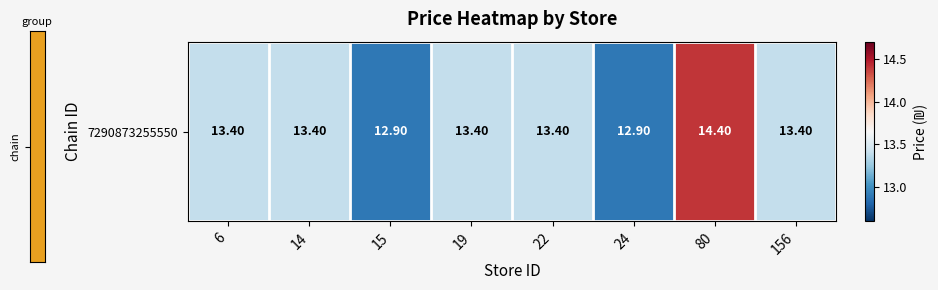

What is the difference between the maximum and minimum values?

1.5